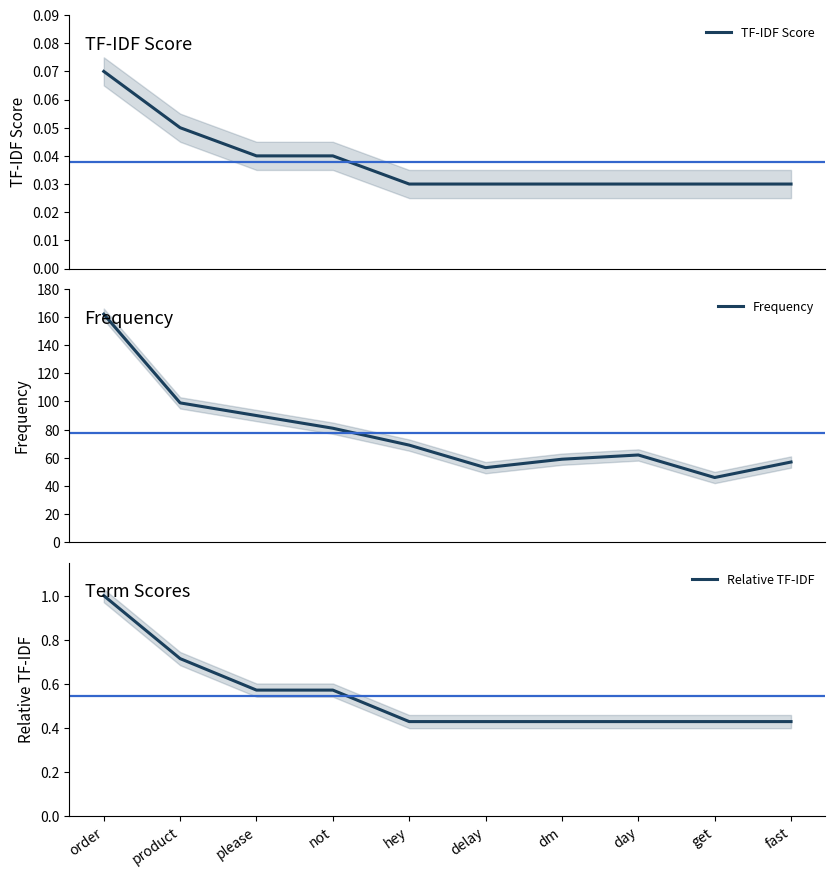

What is the maximum value for Relative TF-IDF?

1.0